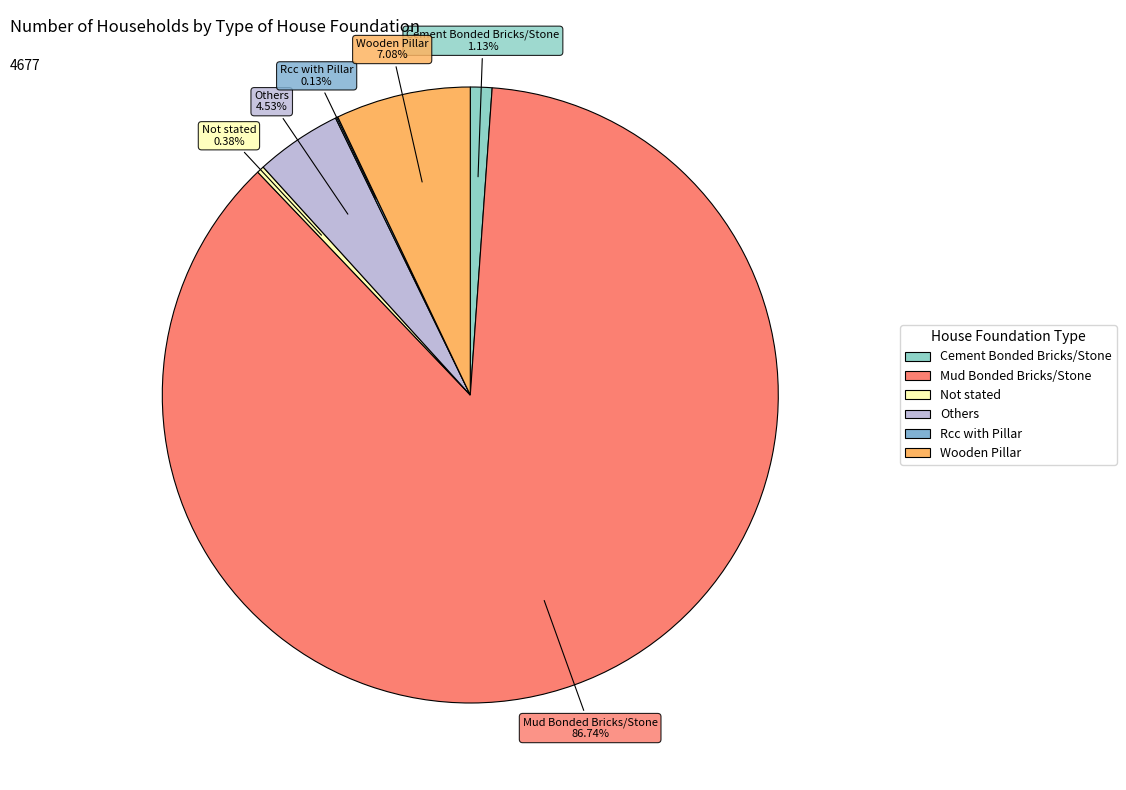

The Not stated slice represents 14% of the pie. True or false?

False